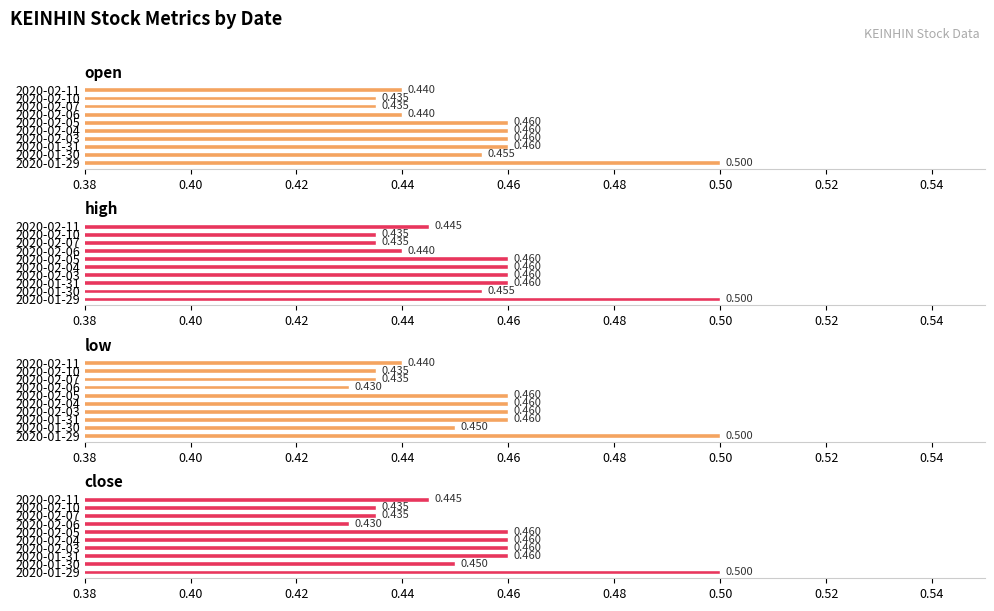

How many open values are between 0 and 1?

10